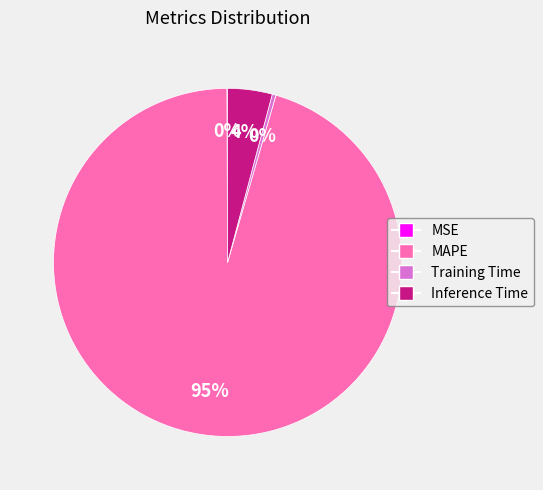

To the nearest percent, what is the average slice percentage?

25%